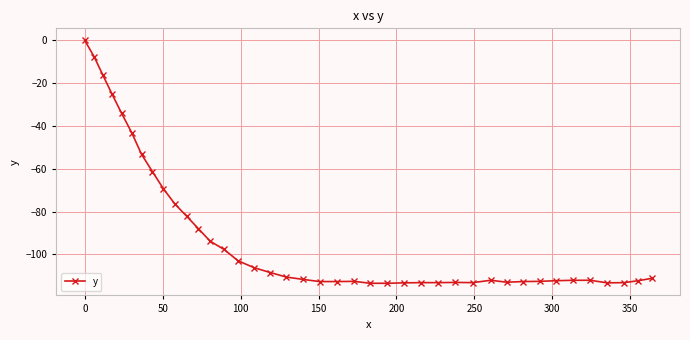

What is the value of the 8th point from the left?

-61.3